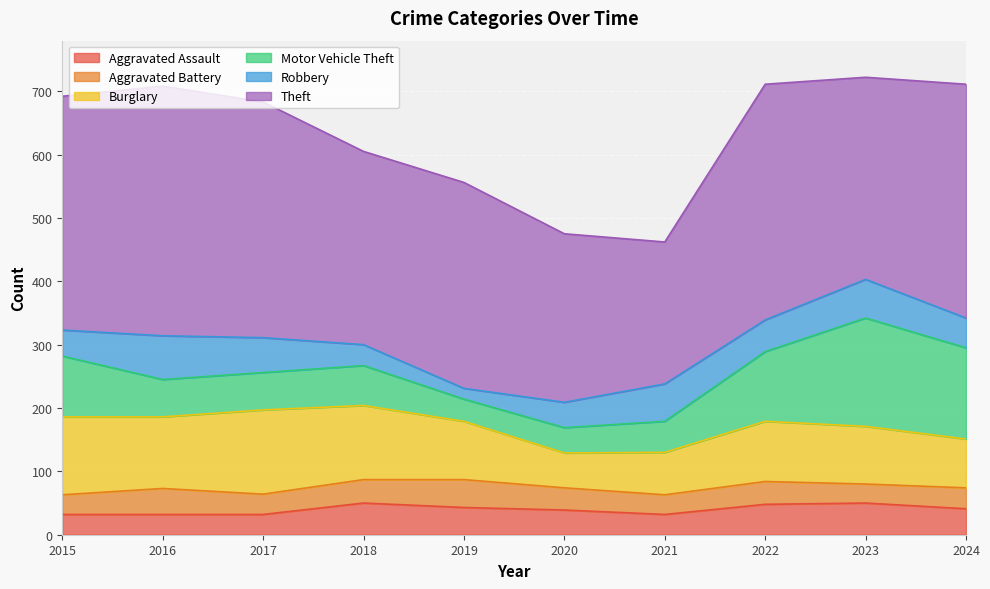

List the labels in order of Aggravated Assault value, smallest first.

2015, 2016, 2017, 2021, 2020, 2024, 2019, 2022, 2018, 2023